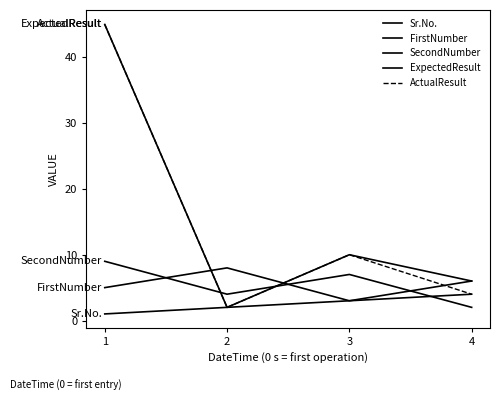

Which label corresponds to the smallest value in the chart?

1